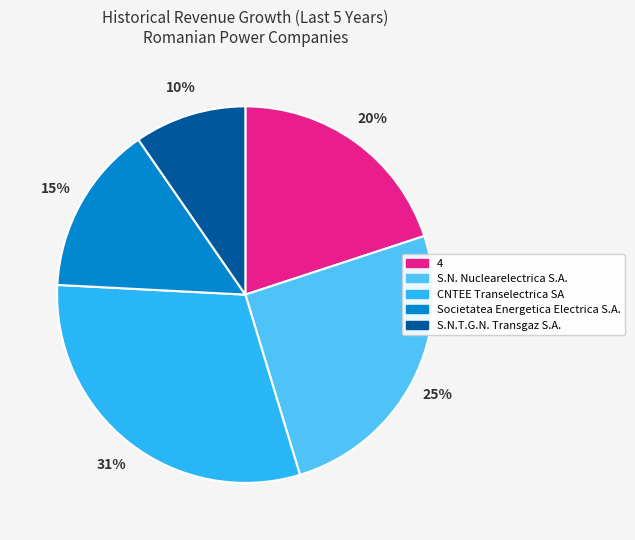

To the nearest percent, what is the combined percentage of S.N. Nuclearelectrica S.A. and 4?

45%